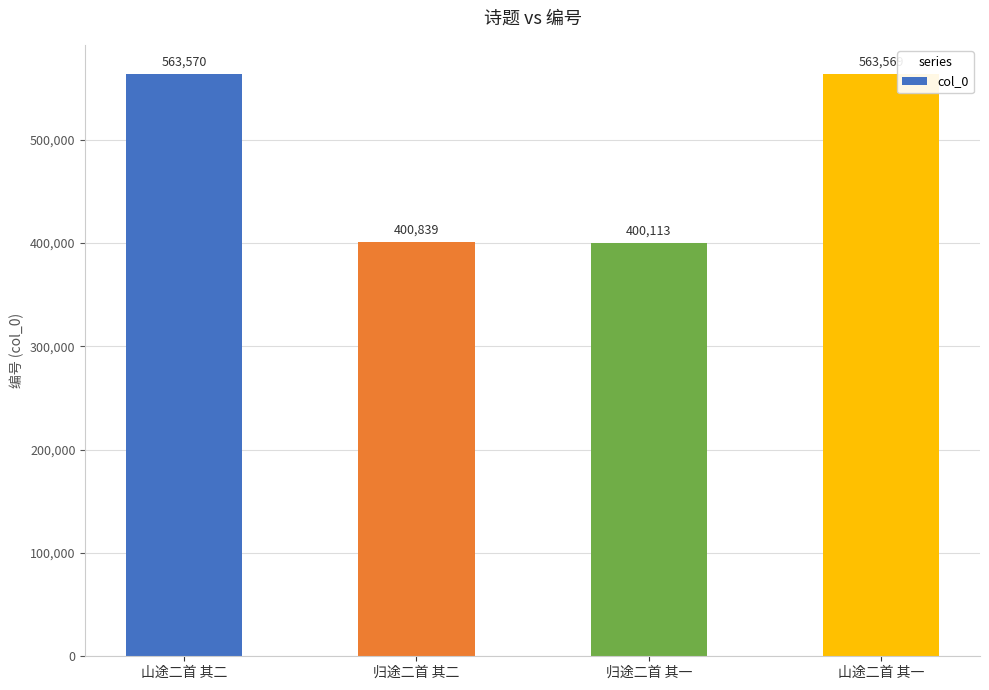

What is the sum of the values at 归途二首 其二 and 山途二首 其二?

964409